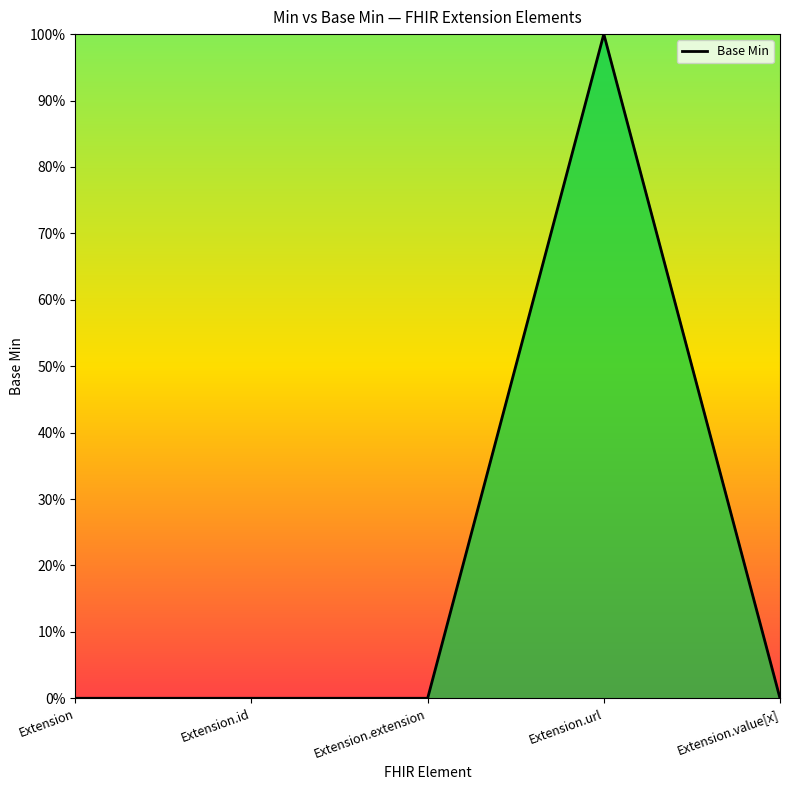

How many values are between 0 and 1?

5